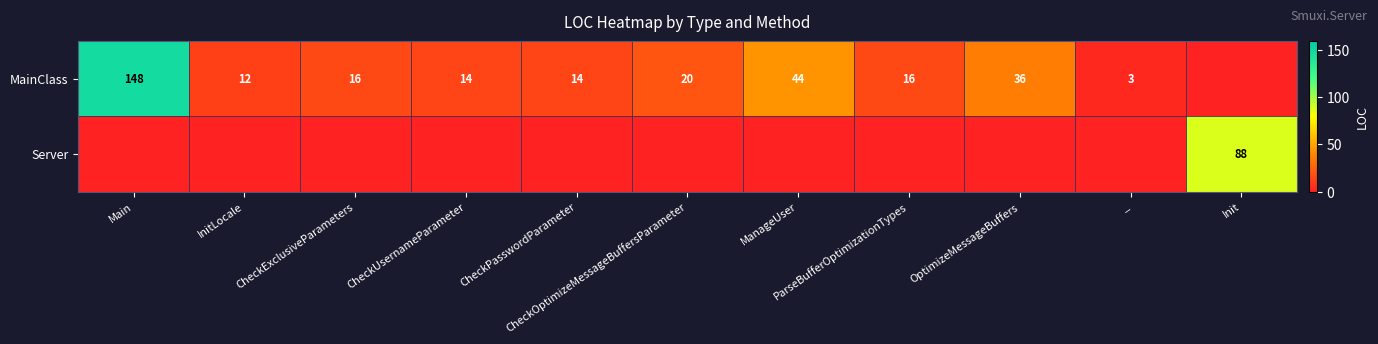

What is the total value across all series at CheckOptimizeMessageBuffersParameter?

20